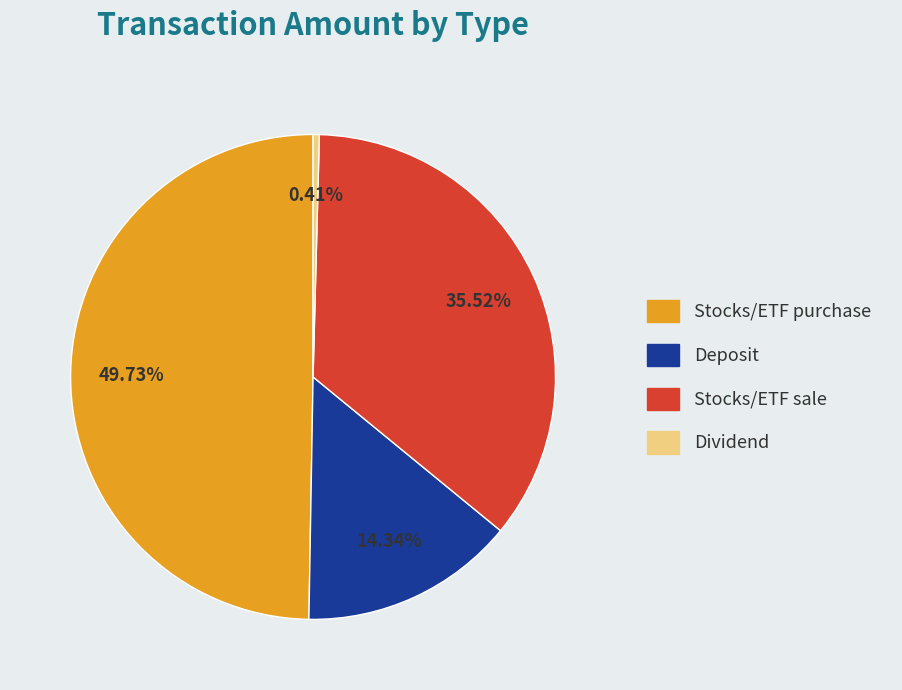

To the nearest percent, what is the difference between the largest and smallest slice percentages?

49%